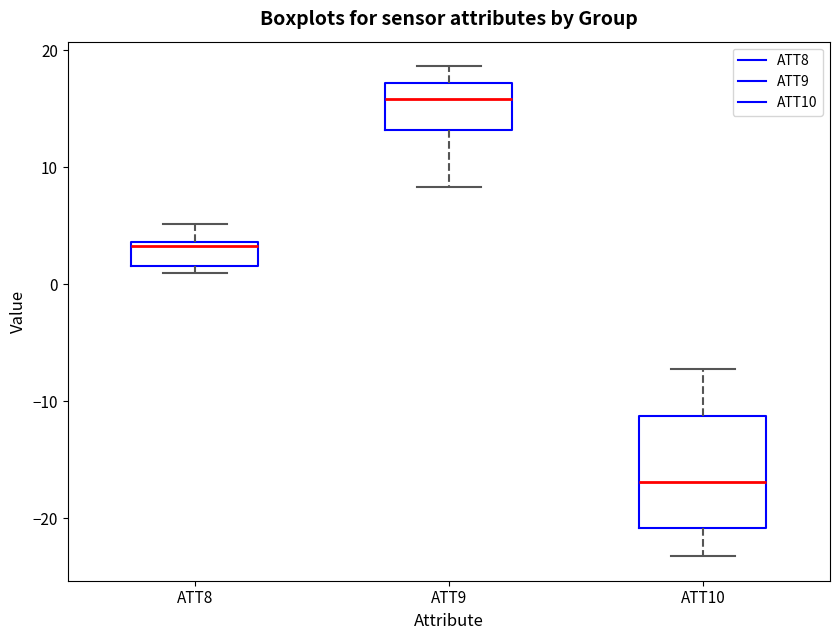

Which box's median line is the highest?

ATT9